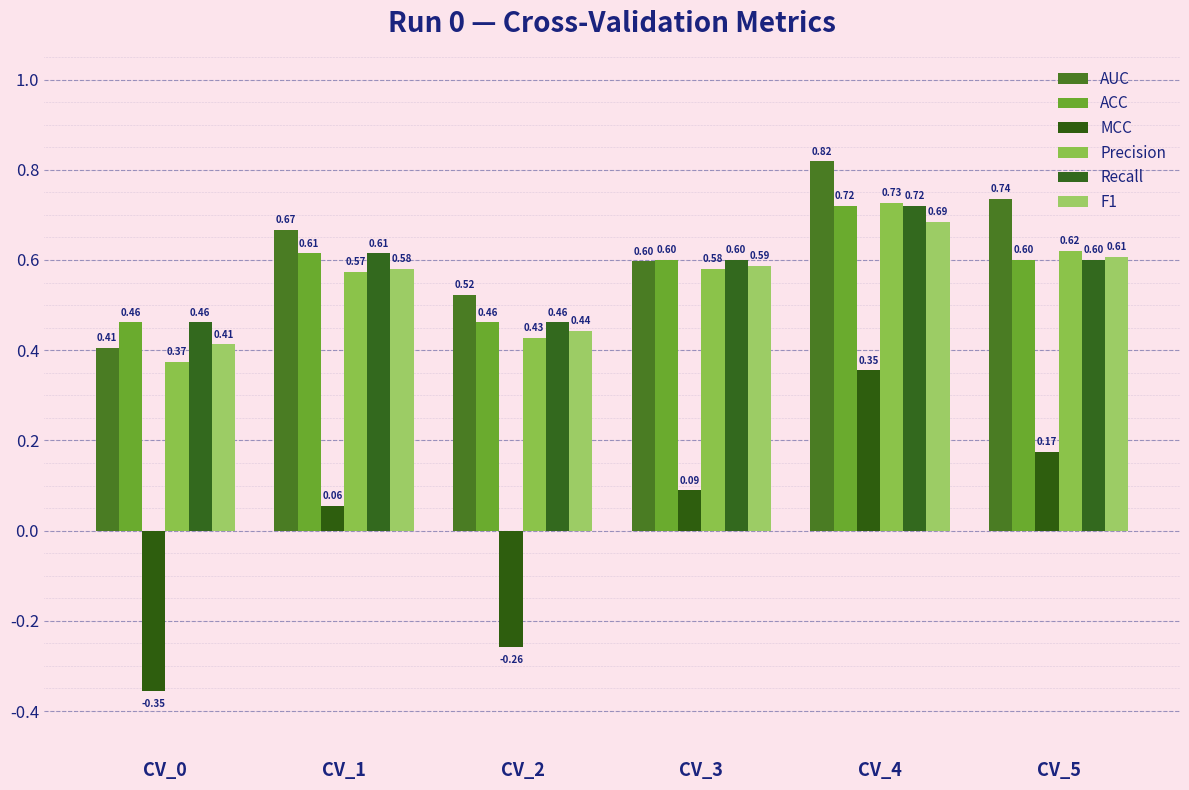

Read the Recall value at CV_3.

0.6